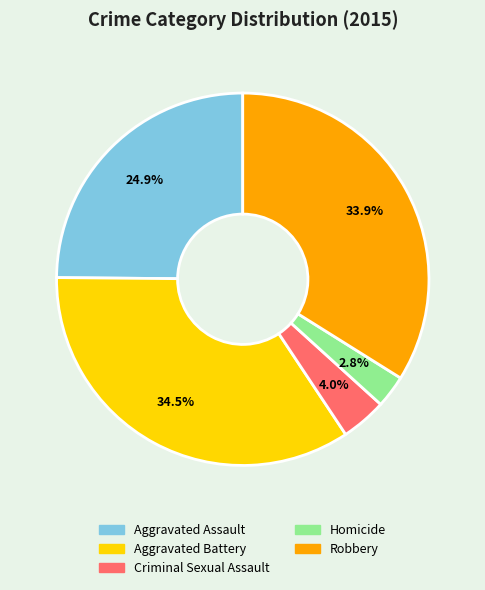

Count the number of slices in the pie.

5